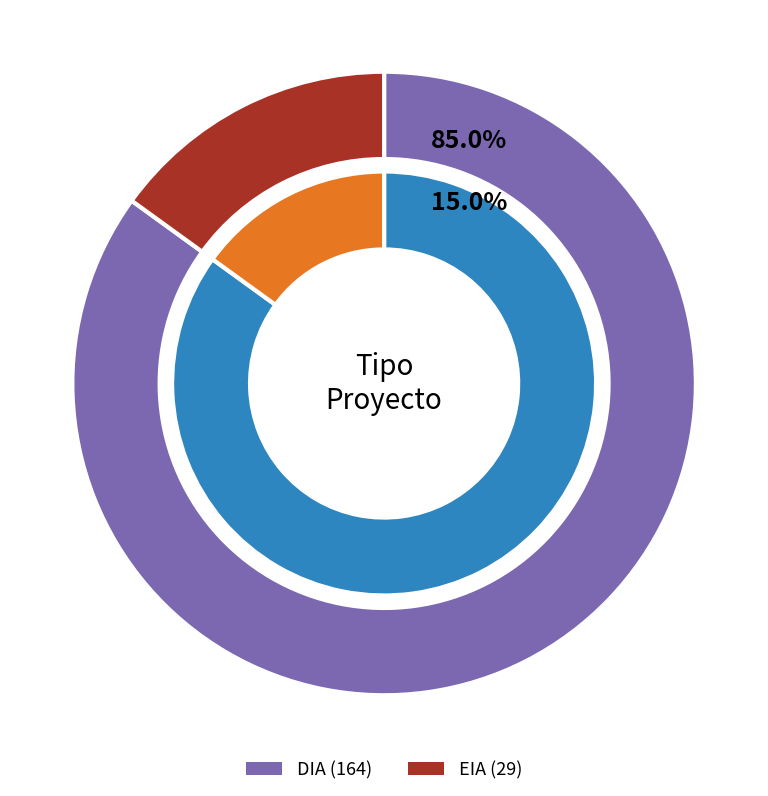

Which has a higher value, EIA or DIA?

DIA